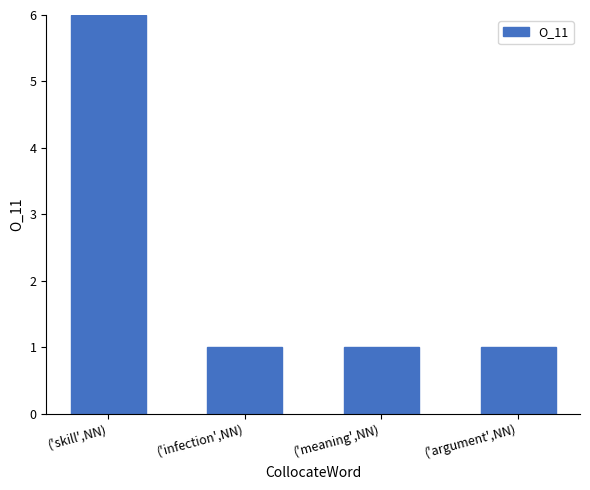

What is the approximate value at ('skill',NN)?

6